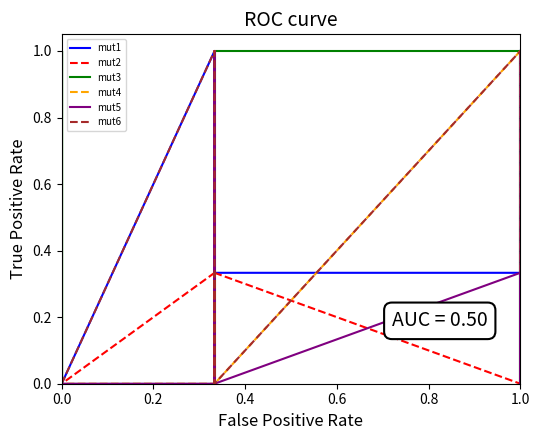

True or false: mut5 has more than 2 interior local peaks.

True